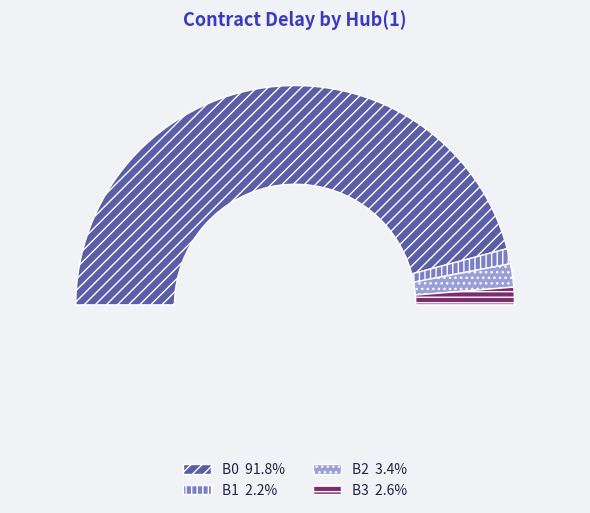

To the nearest percent, what is the combined percentage of B2 and B3?

6%